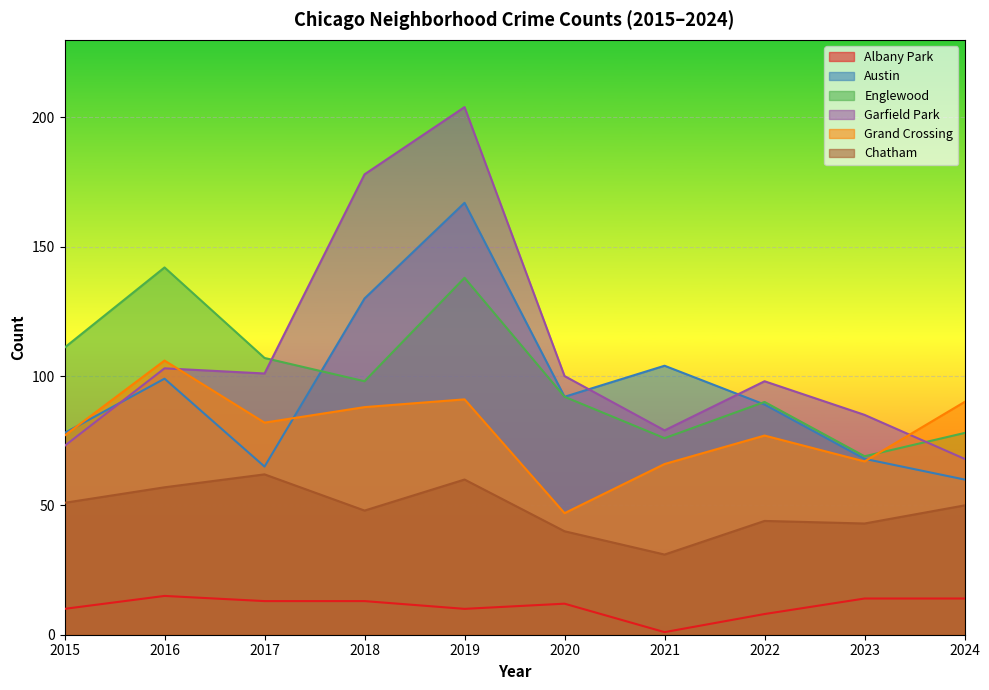

What is the value of the Grand Crossing point at the 9th from the left?

67